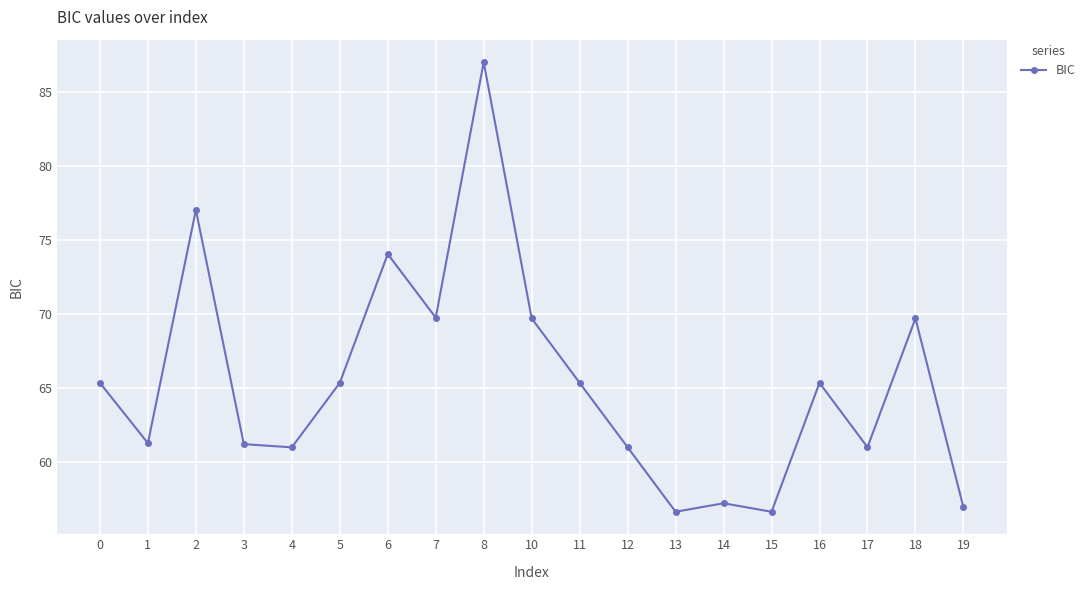

What is the average value?

65.4